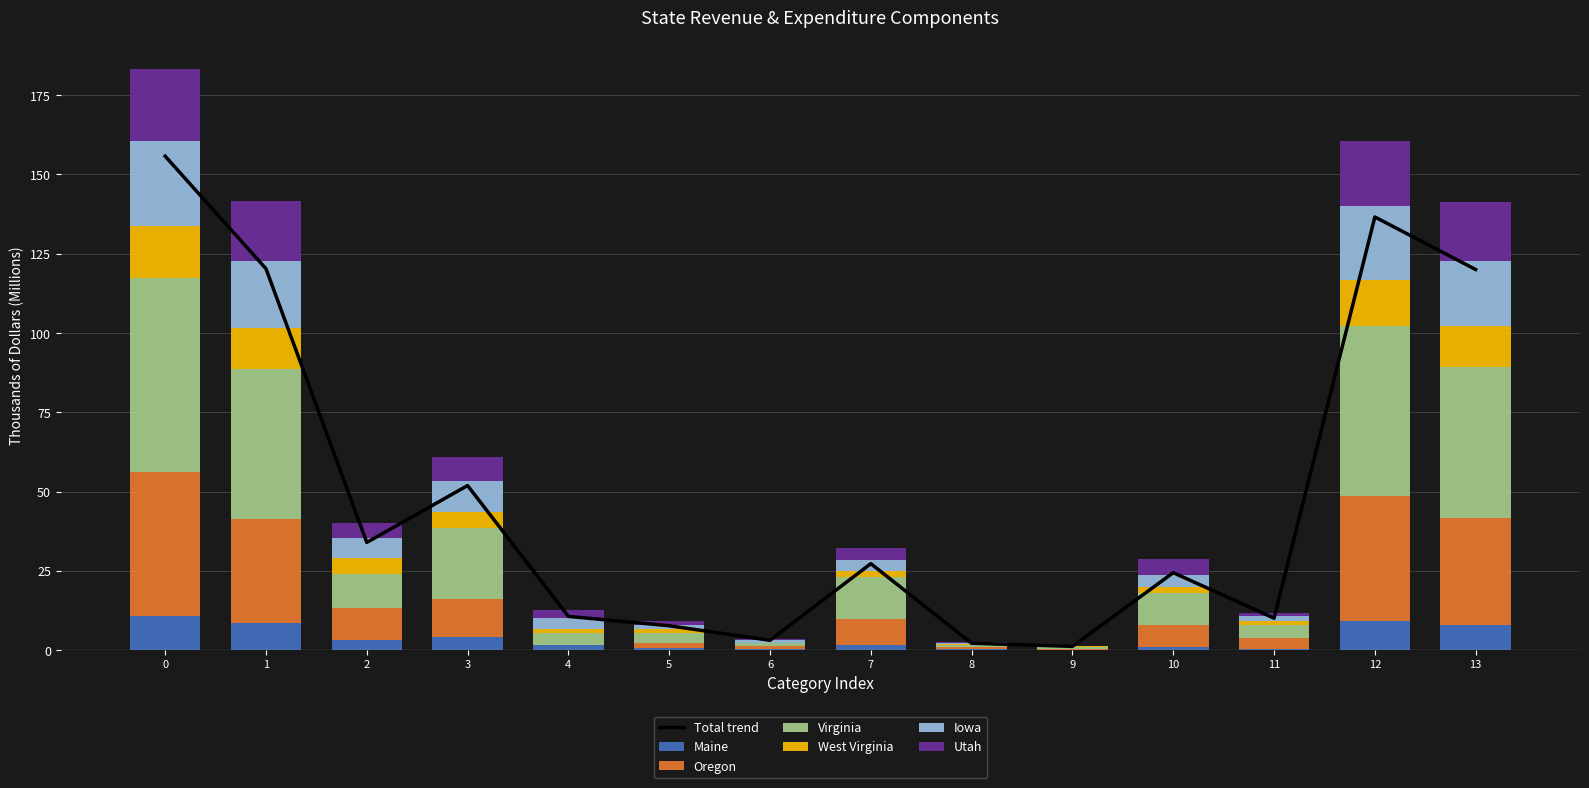

How many bars are there in each group?

6